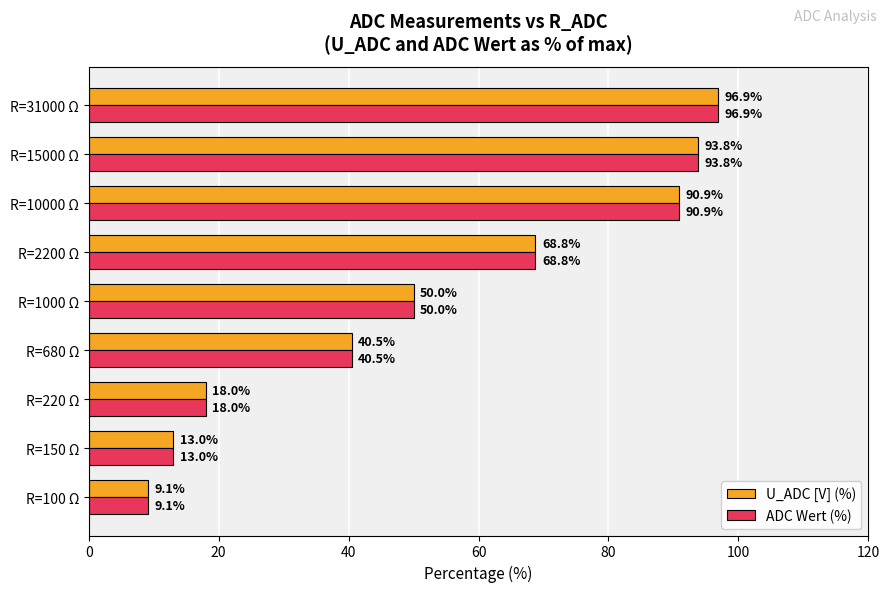

What is the difference between the maximum and second lowest values in the U_ADC [V] (%) series?

83.8